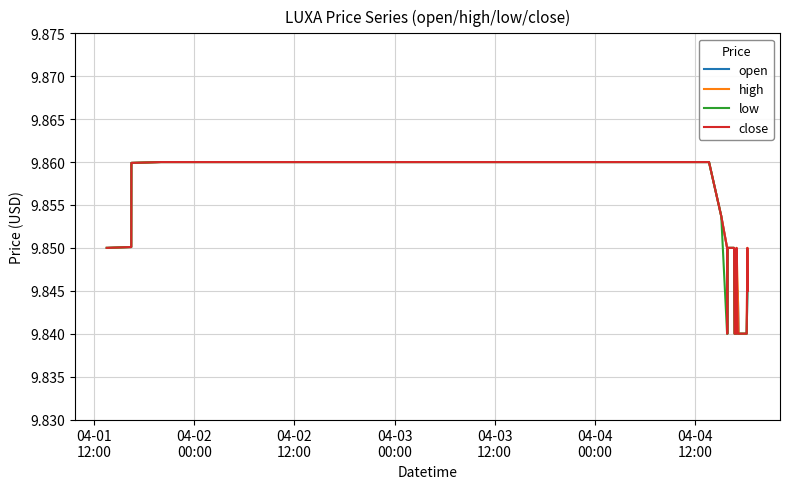

What are all the series names shown in the legend?

open, high, low, close